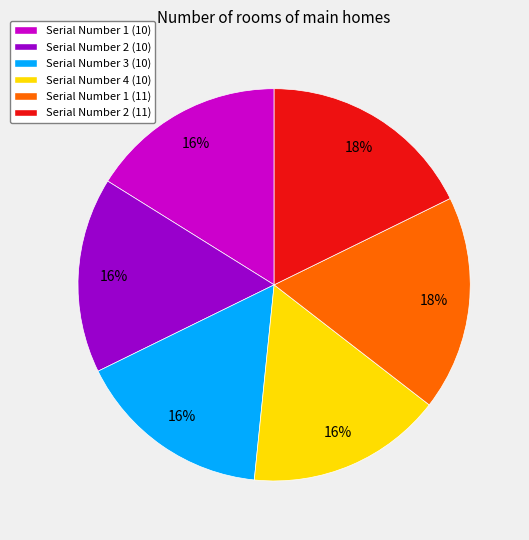

What is the ratio of the value at Serial Number 2 (10) to the value at Serial Number 2 (11)?

0.9